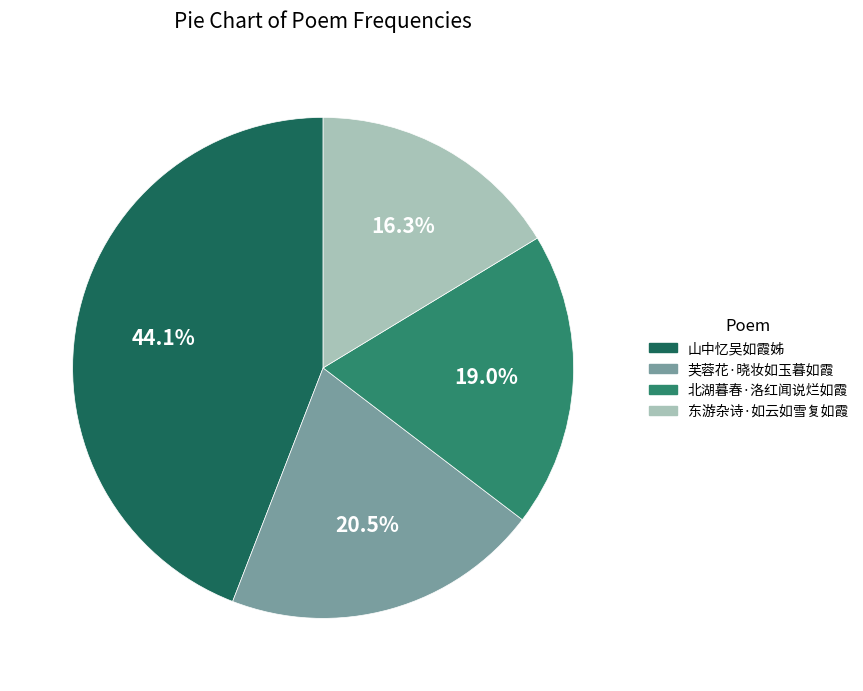

Is there any slice that represents more than half of the pie?

No